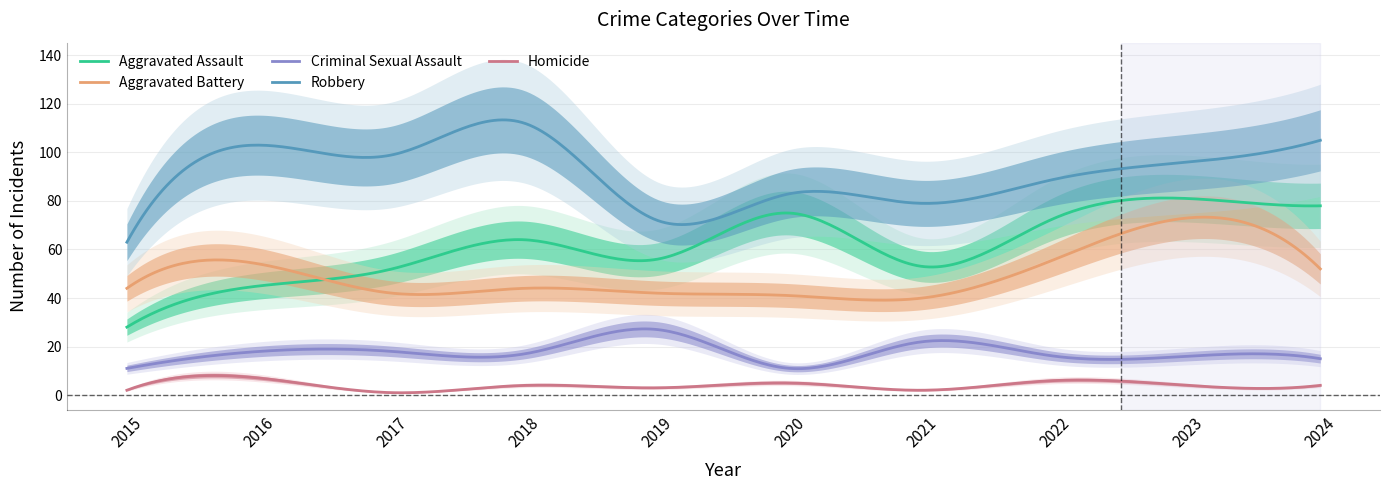

What is the minimum value shown in the chart?

1